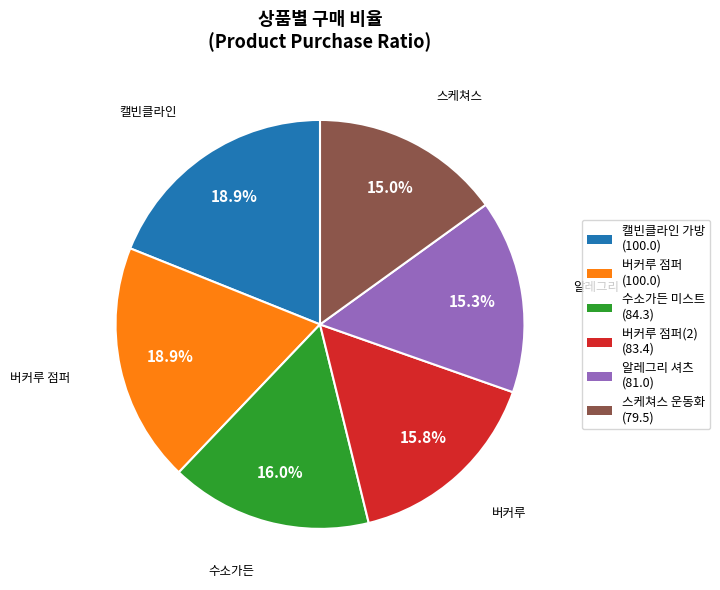

To the nearest percent, what is the average slice percentage?

17%